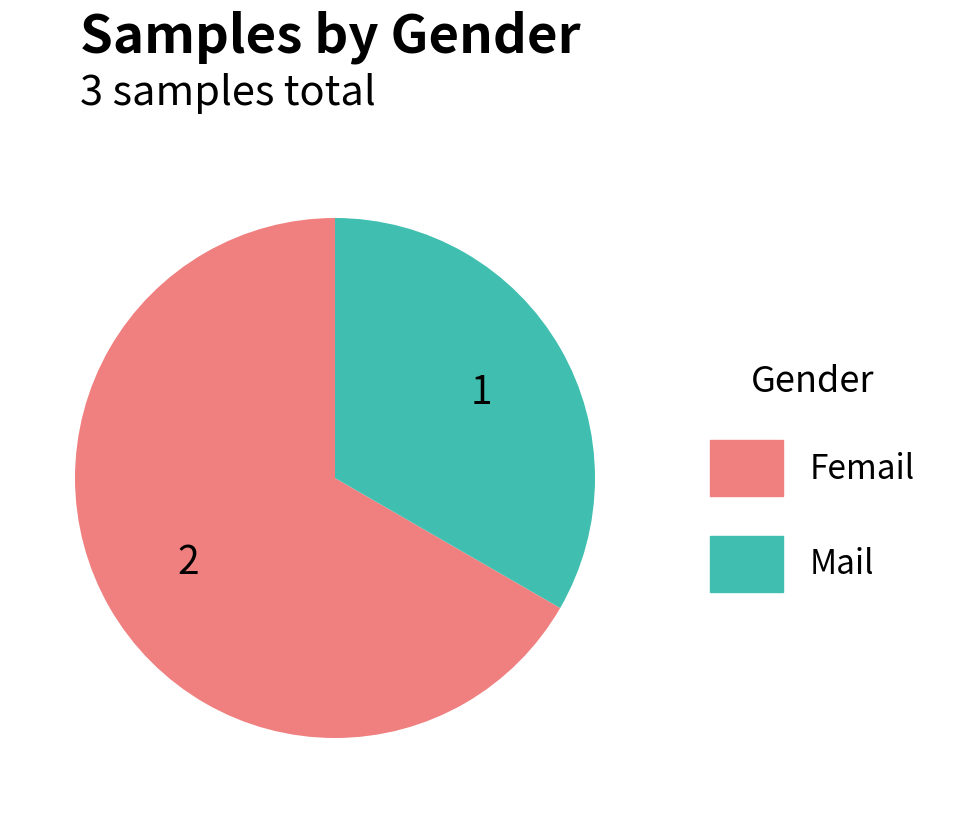

How many slices are in this pie chart?

2